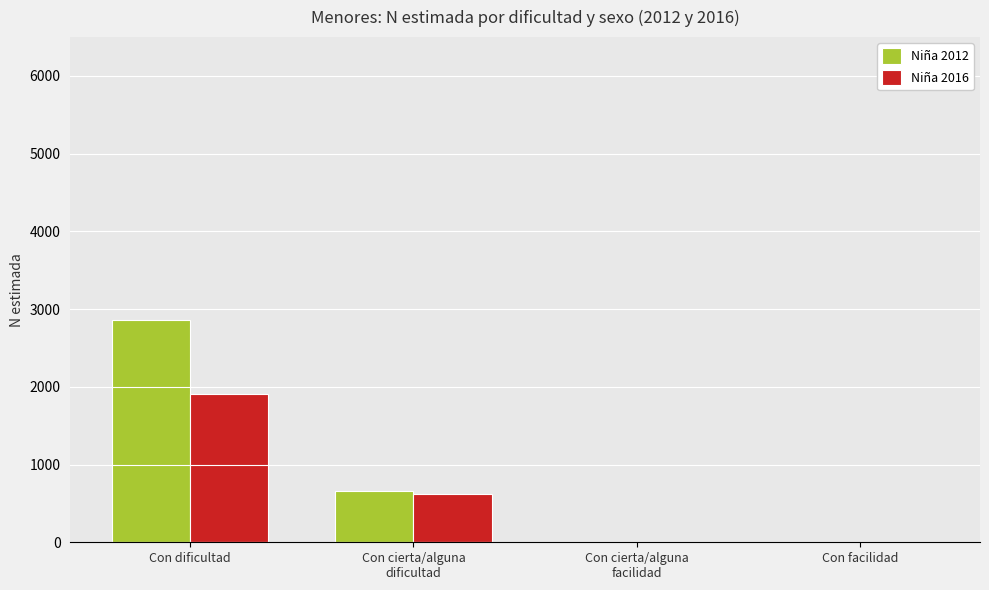

How many groups of bars are there?

4